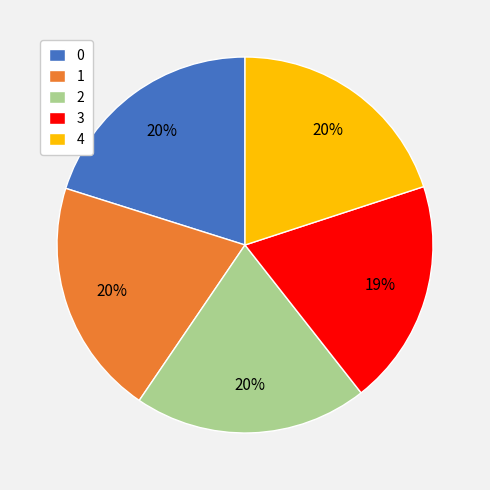

To the nearest percent, what percentage of the pie is 3?

19%